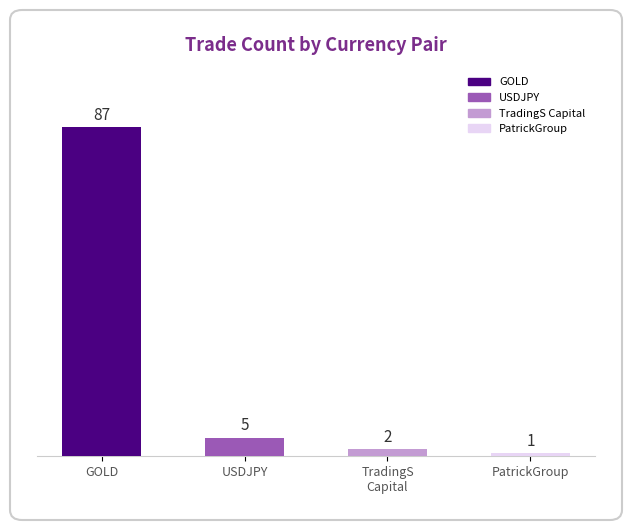

What is the average value?

24